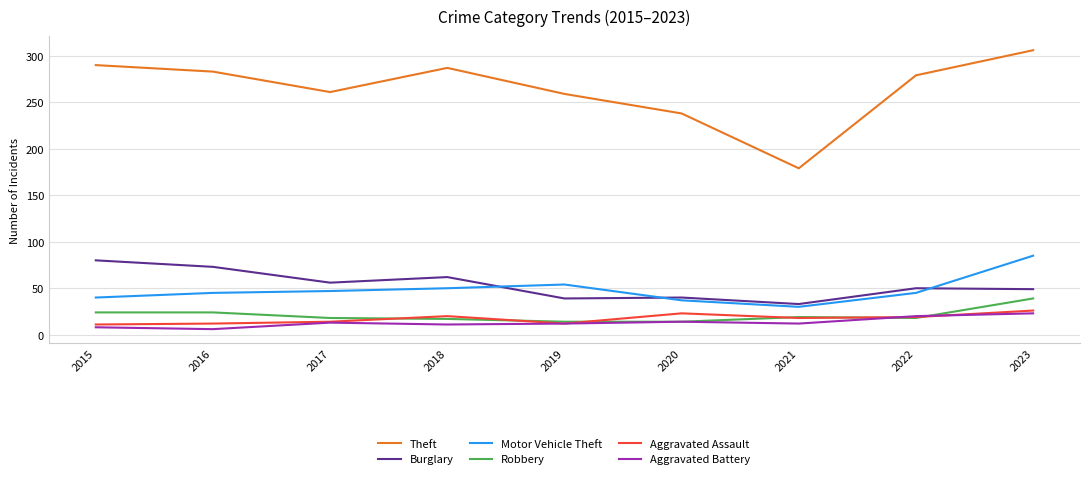

The value of Robbery at 2015 is 13. True or false?

False